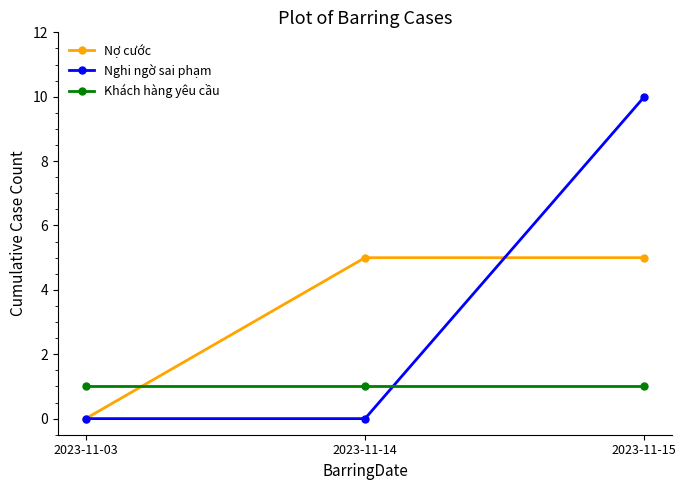

What is the total value across all series at 2023-11-15?

16